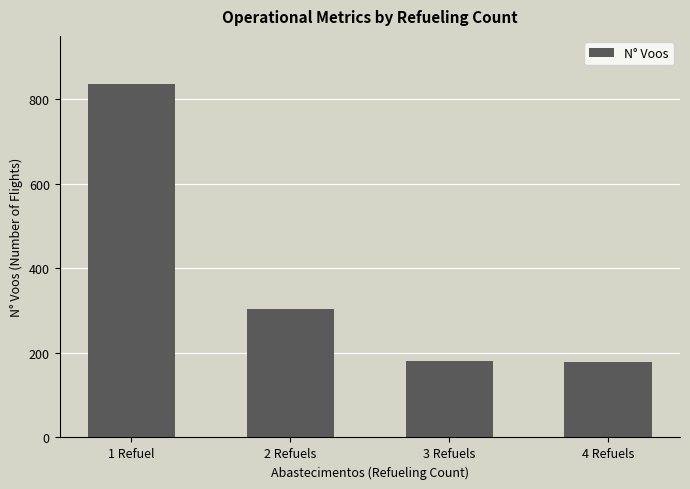

Approximately how many times larger is the value at 1 Refuel compared to 4 Refuels?

4.7